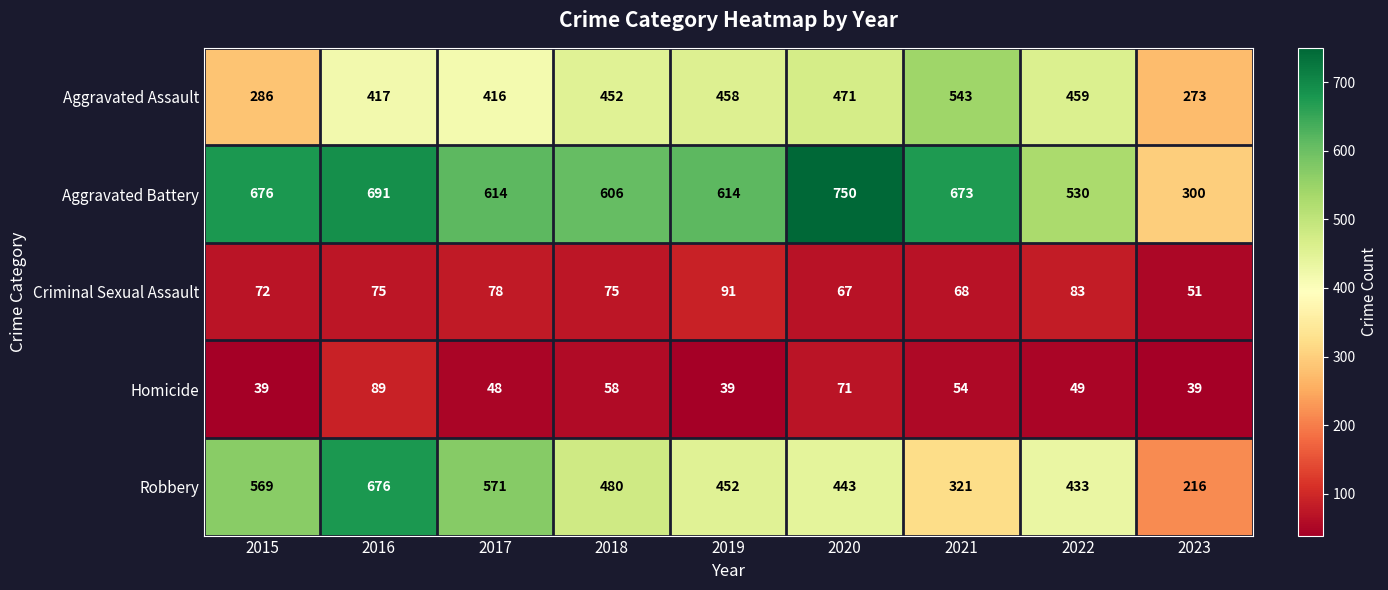

What is the difference between the highest and lowest values at 2022?

481